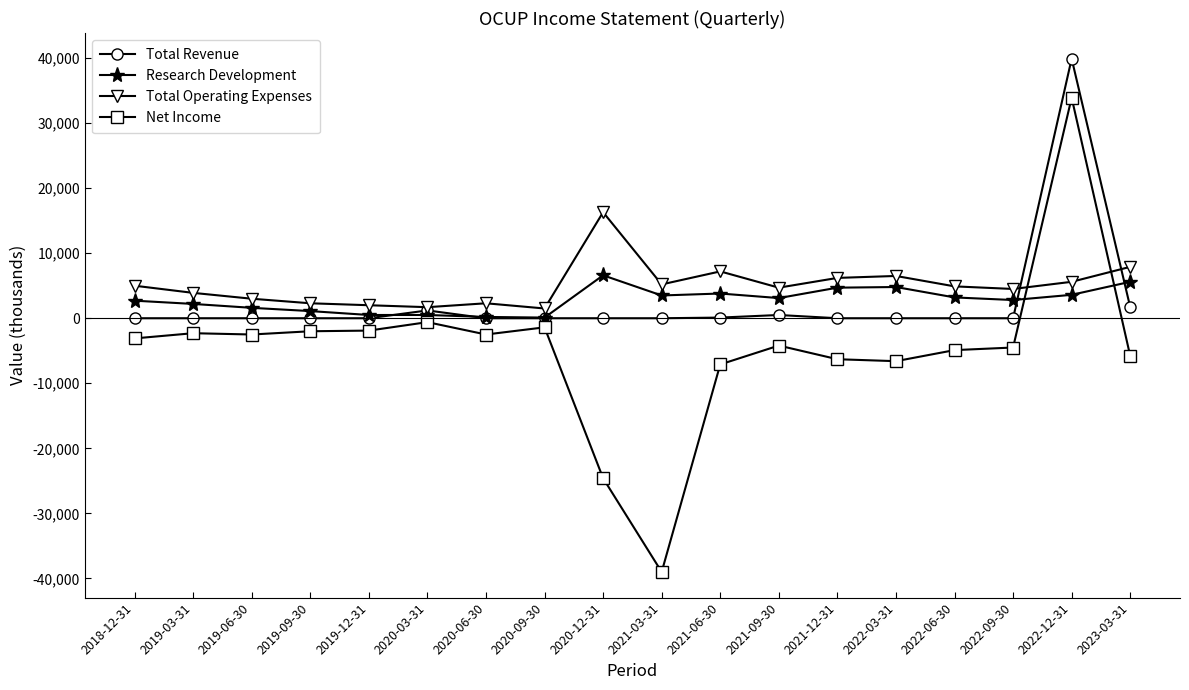

What is the average value of the Total Operating Expenses series?

5039